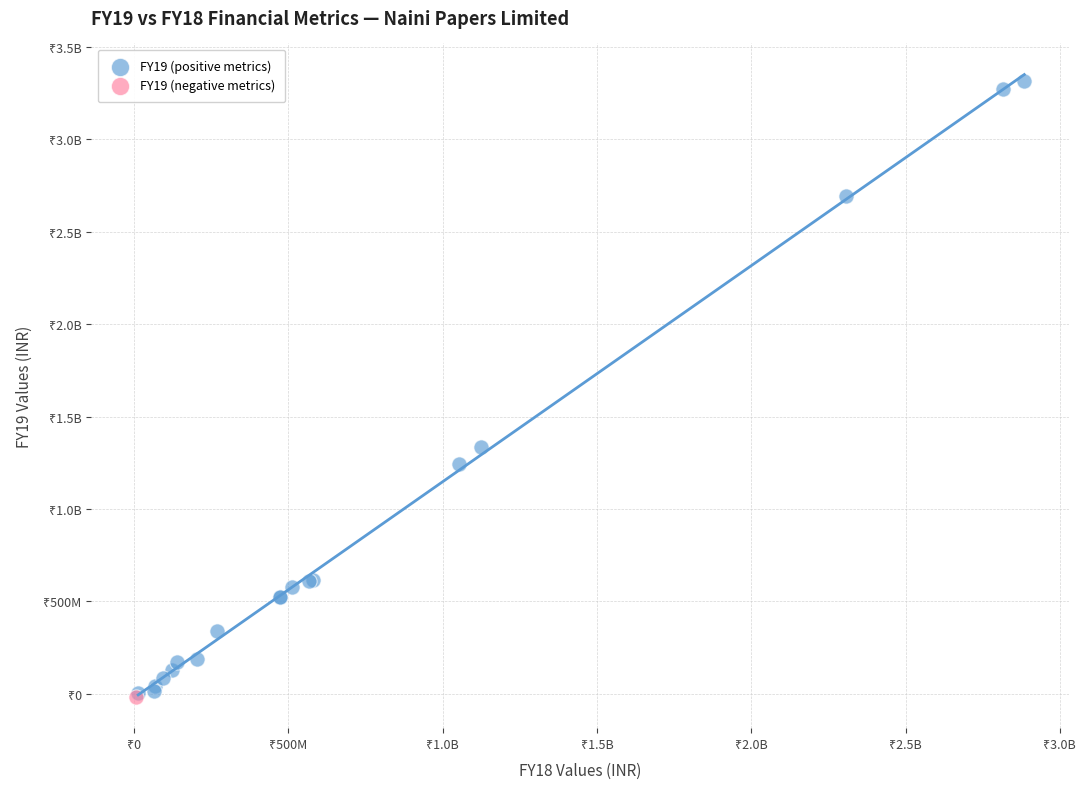

What are all the series names shown in the legend?

FY19 (positive metrics), FY19 (negative metrics)